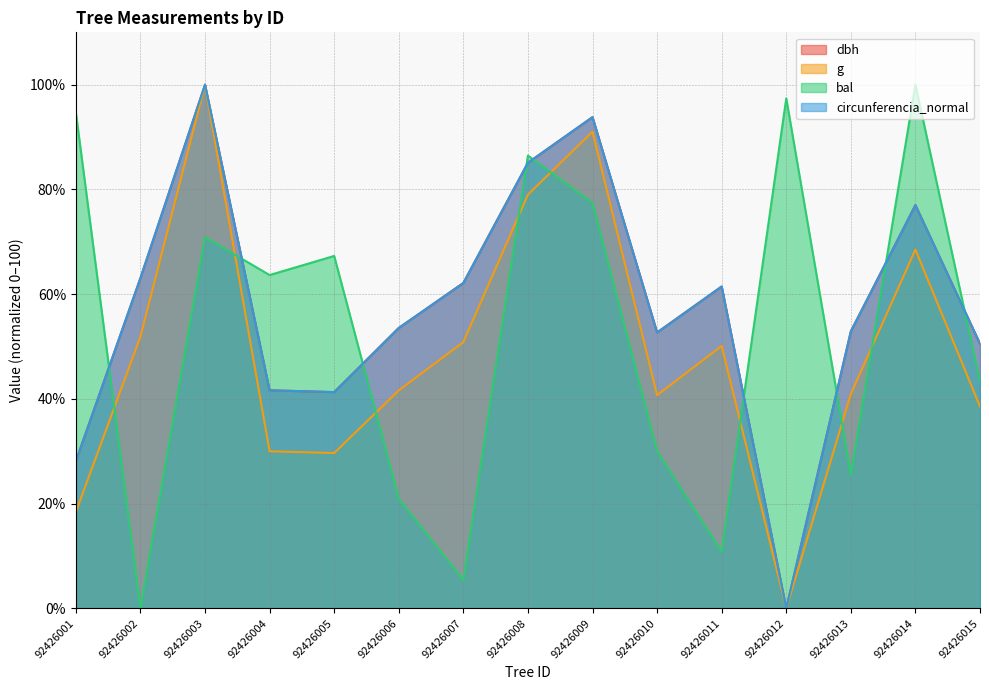

How many values in the dbh series are below 53?

7